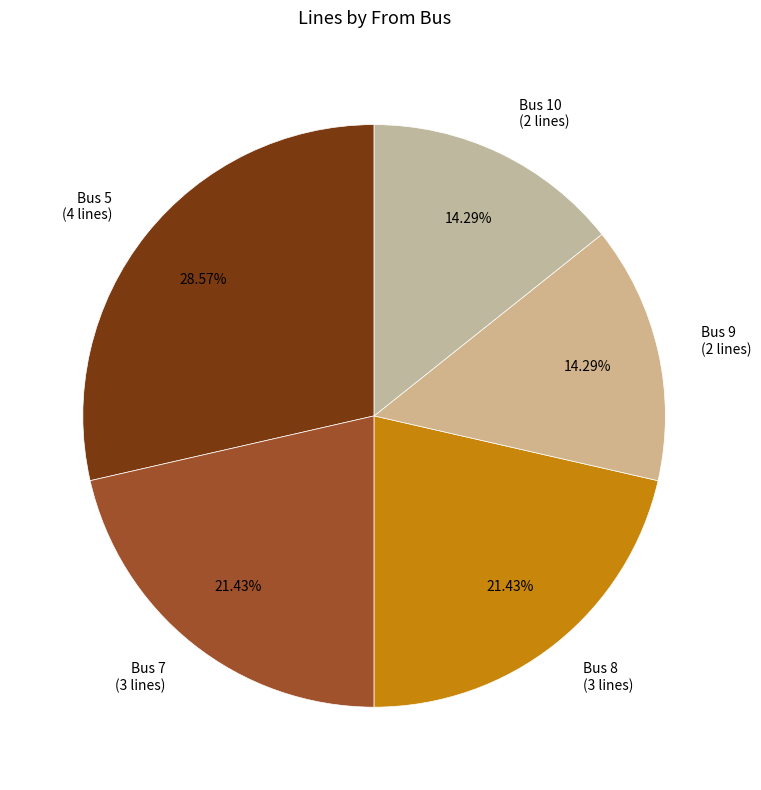

How many segments does this pie chart have?

5